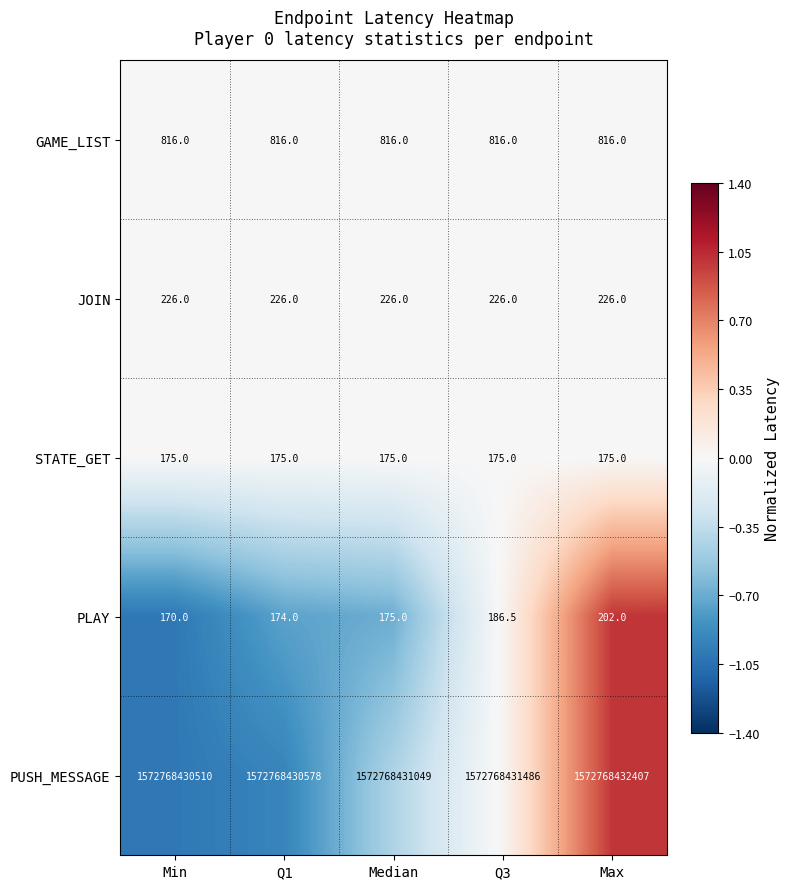

True or false: GAME_LIST has a value of 816.0 at Max.

True